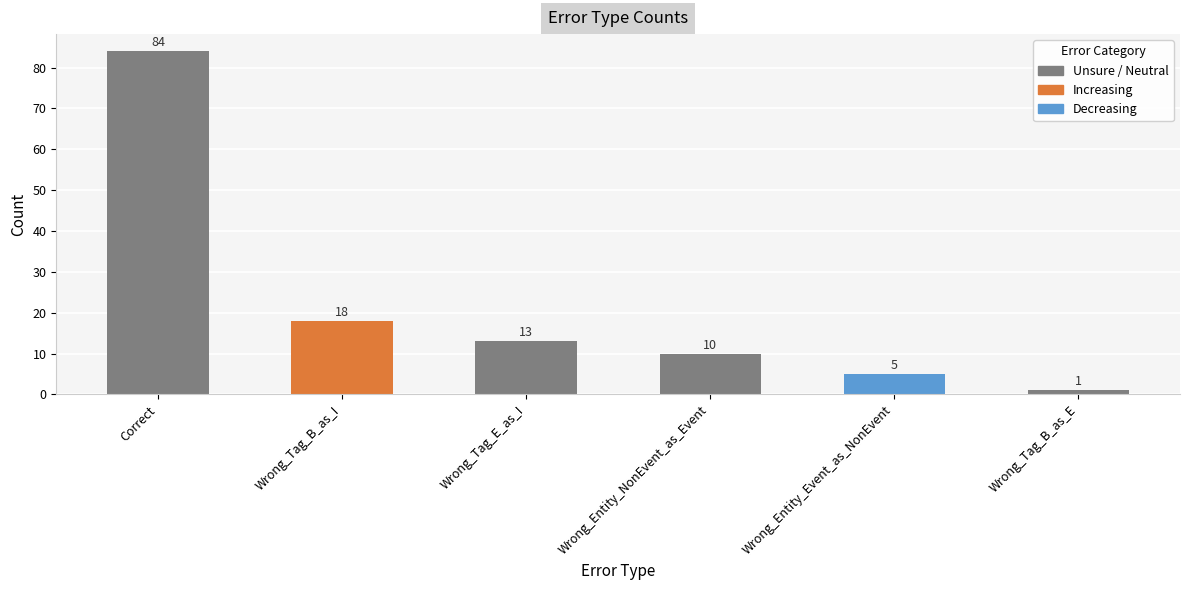

What is the minimum value shown in the chart?

1